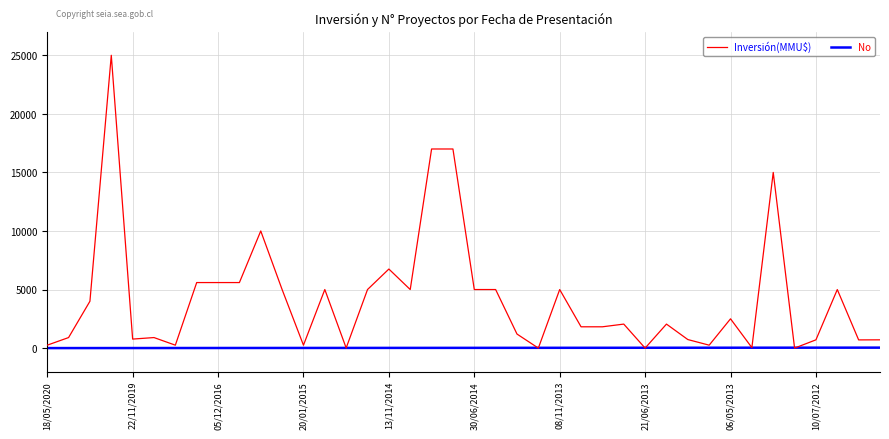

Is this an area chart (filled region under the line)?

No